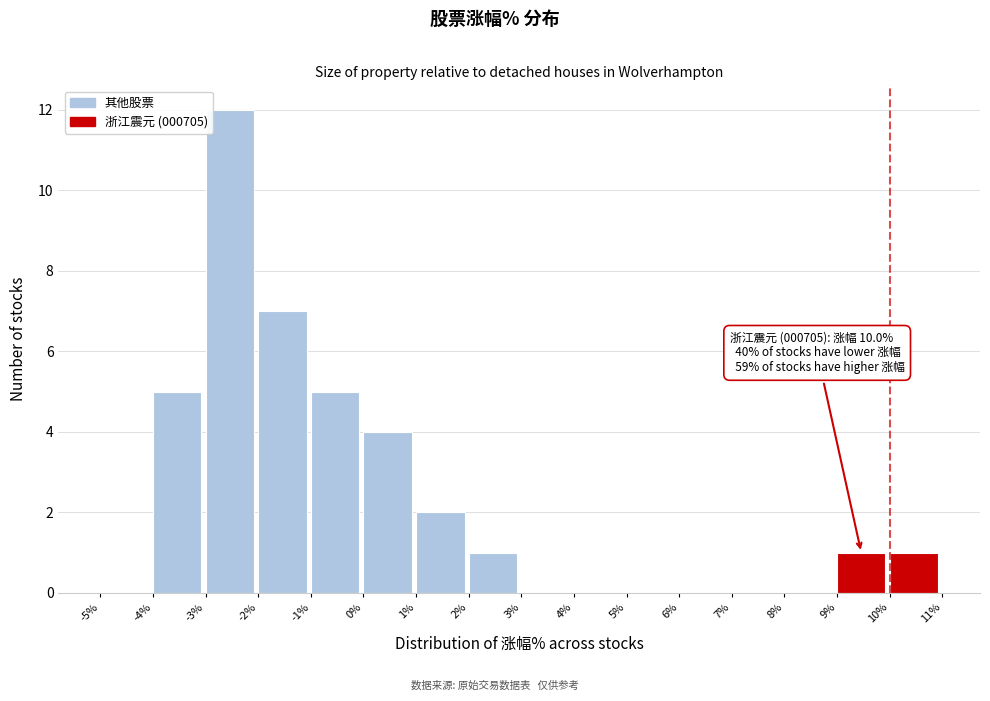

Which range on the x-axis has the tallest bar?

-3% to -2%